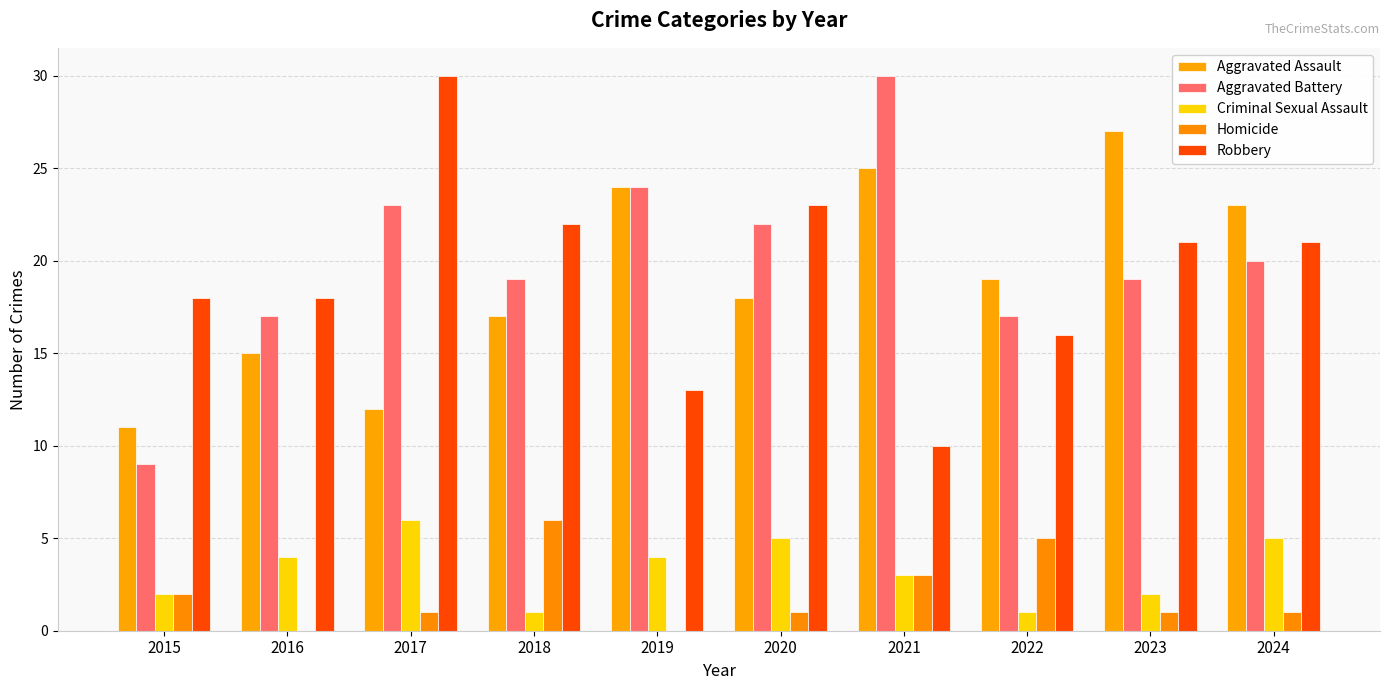

What is the value of the Aggravated Assault bar at the 5th from the left?

24